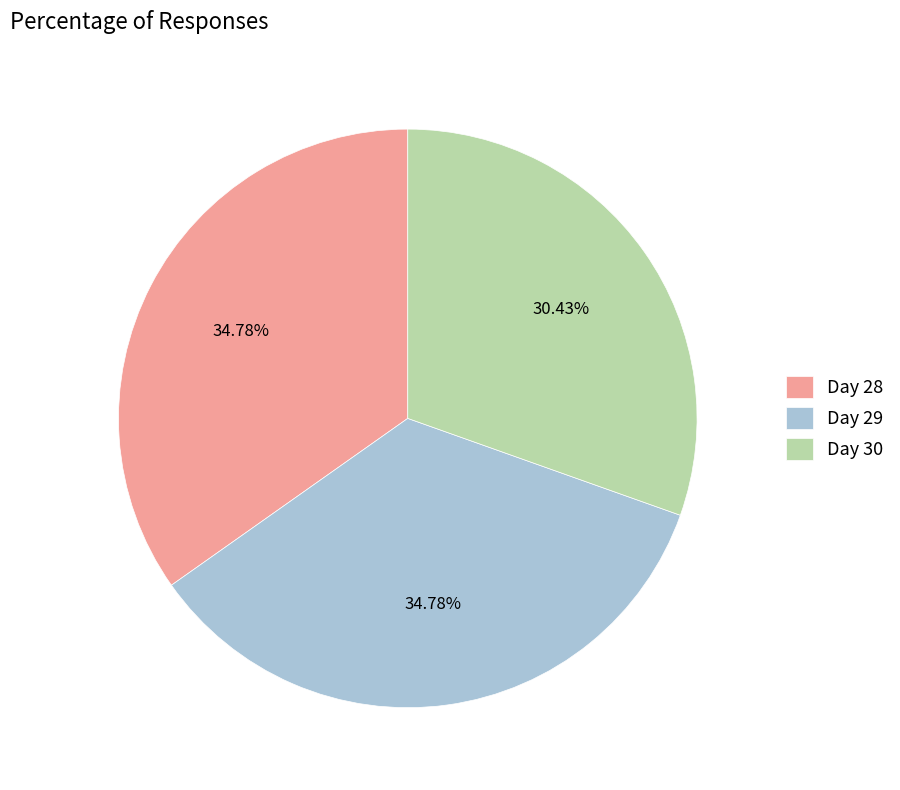

How many slices are in this pie chart?

3